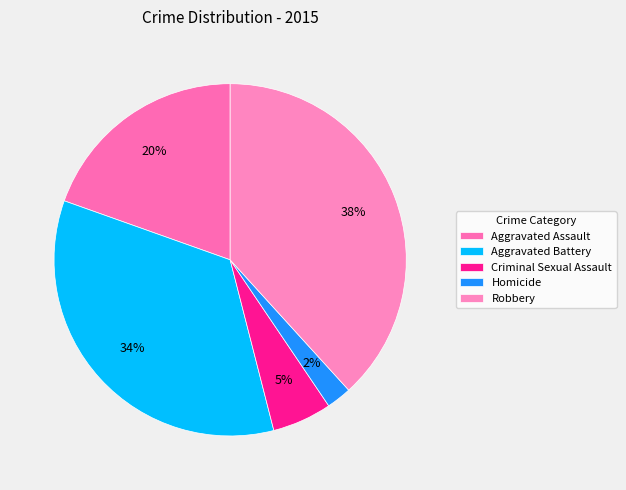

Approximately how many times larger is the value at Robbery compared to Aggravated Assault?

2.0